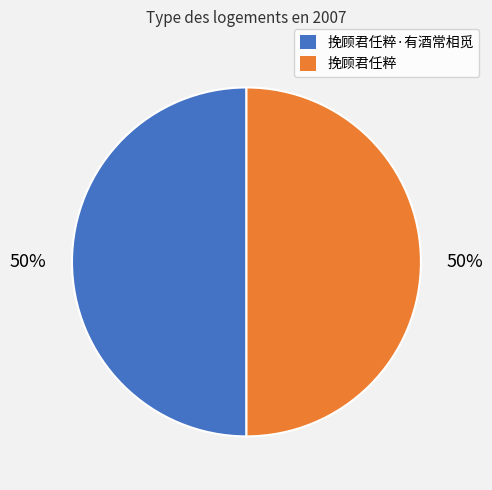

To the nearest percent, what is the average slice percentage?

50%